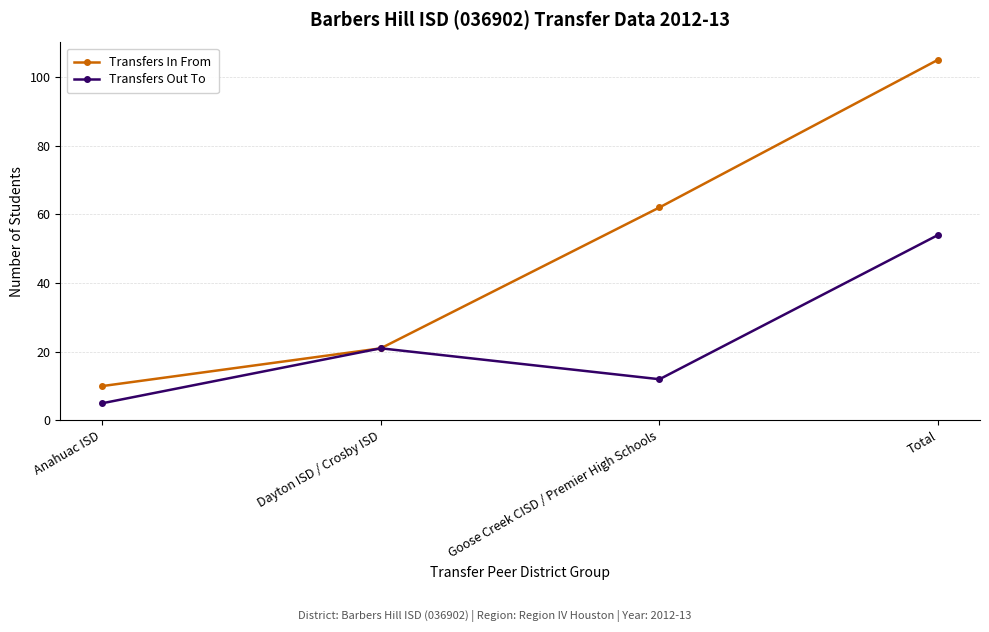

What are all the series names shown in the legend?

Transfers In From, Transfers Out To